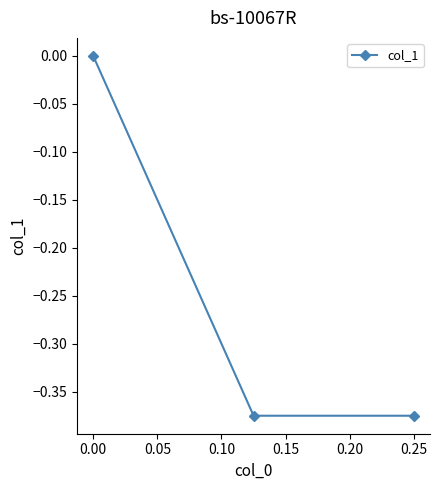

True or false: the data shows -0.6 at 0.25.

False